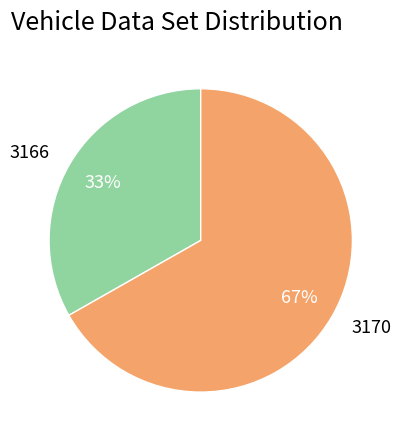

Rank the categories by value from highest to lowest.

3170, 3166